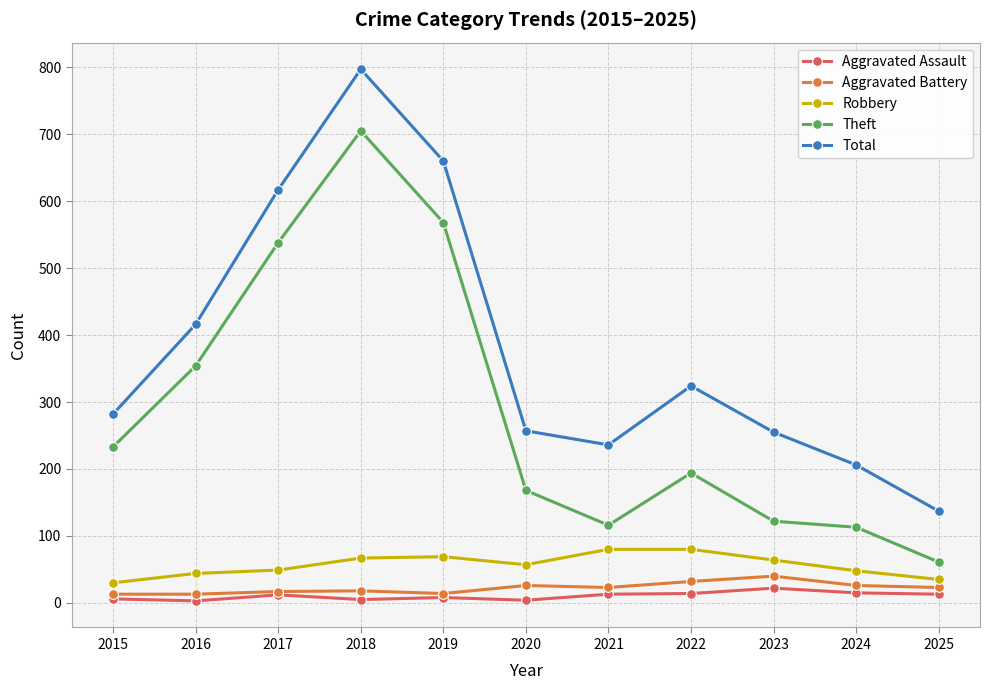

The value of Theft at 2021 is 46. True or false?

False